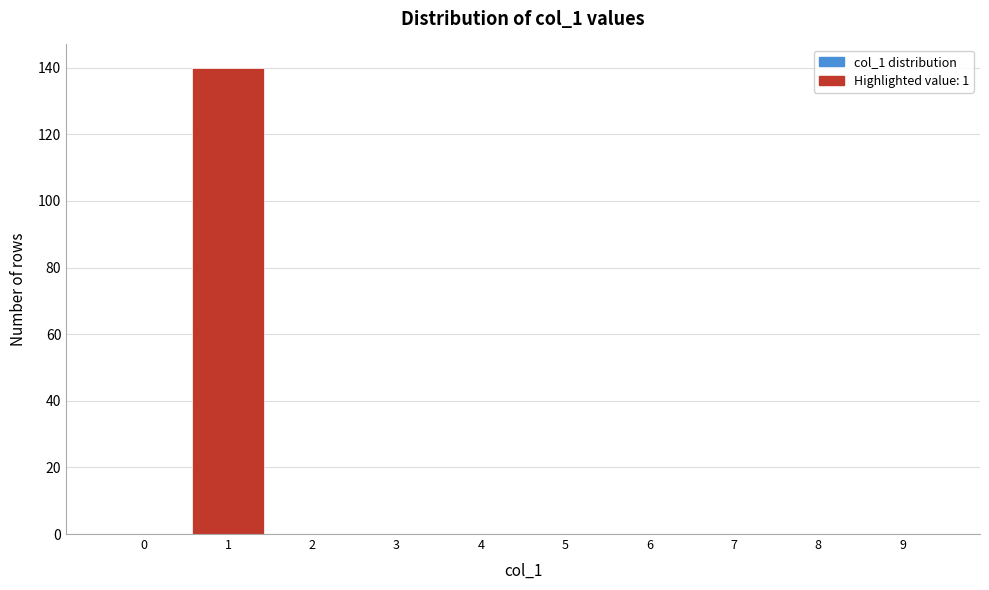

Reading left to right, transcribe all the data shown in this chart.

0=0	1=140	2=0	3=0	4=0	5=0	6=0	7=0	8=0	9=0